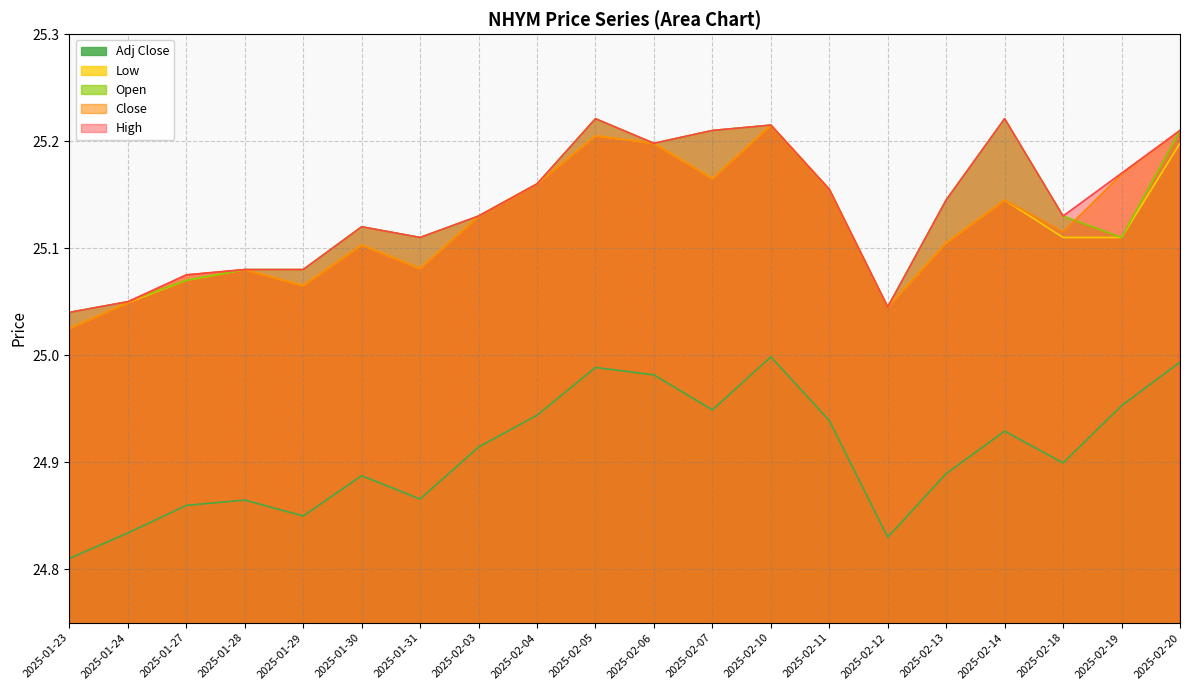

What are all the series names shown in the legend?

Adj Close, Low, Open, Close, High